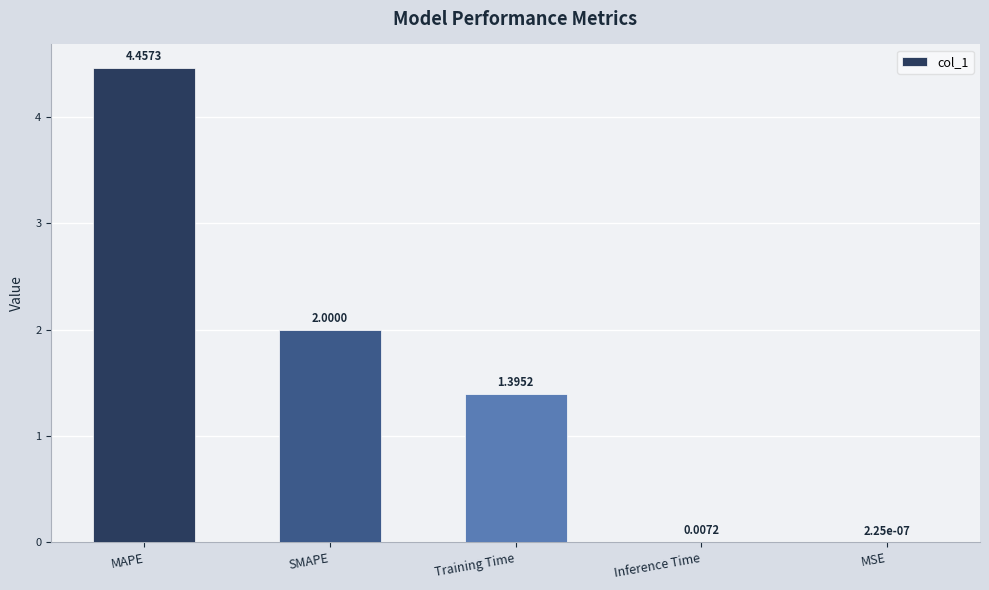

Which has a higher value, Inference Time or SMAPE?

SMAPE